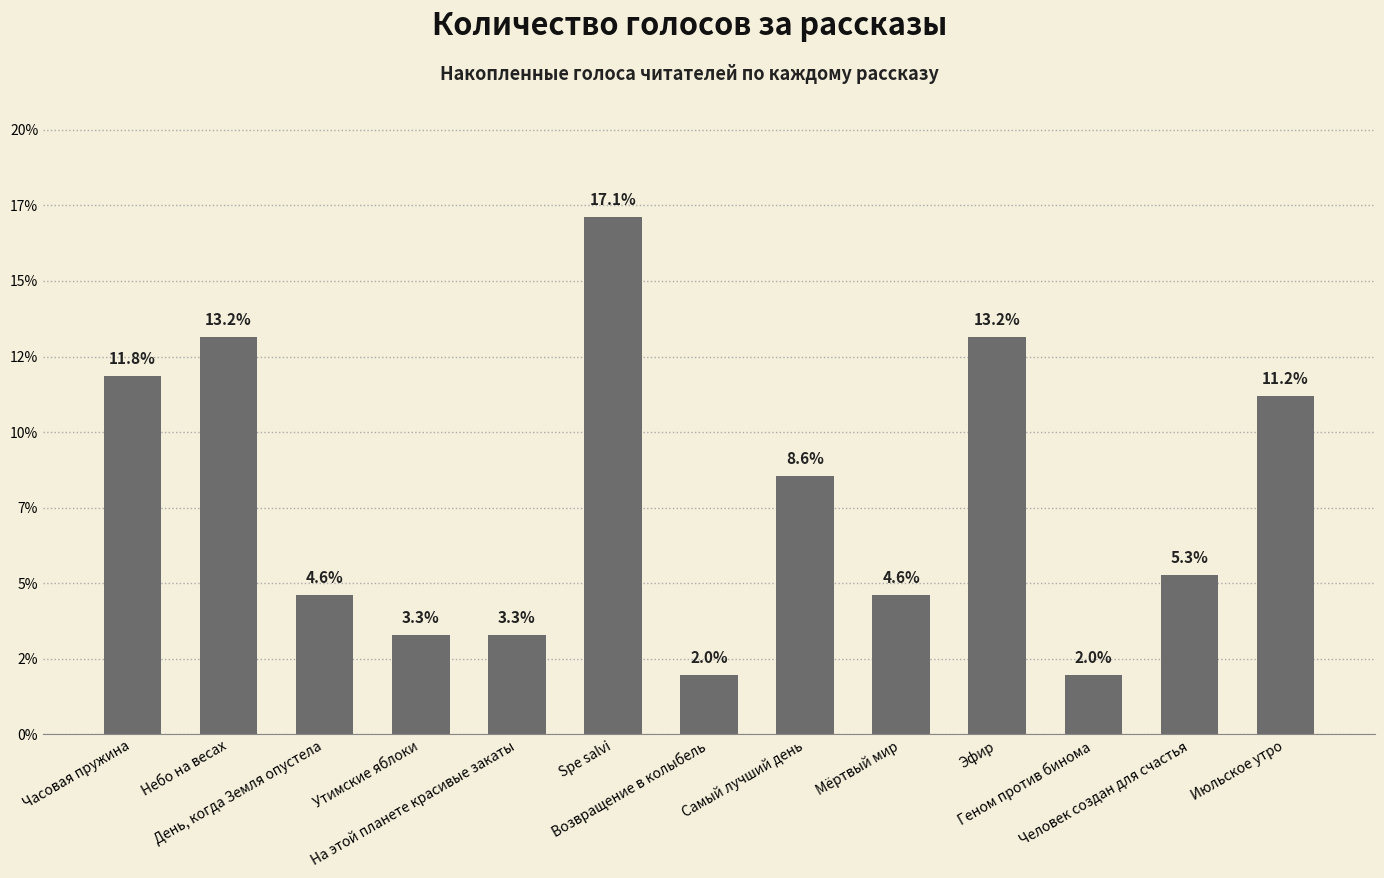

What is the average value?

7.7